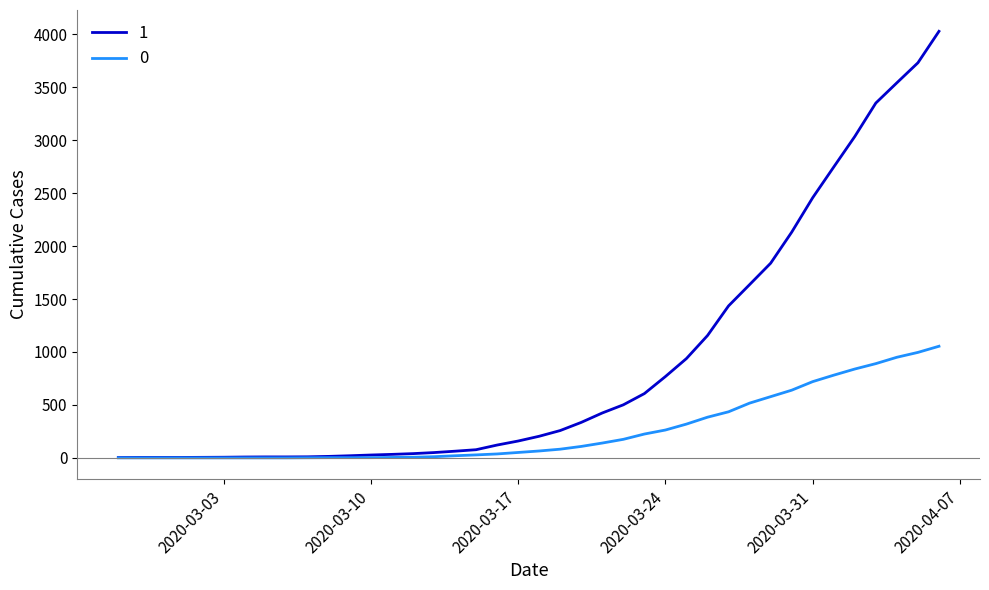

What is the average value of the 1 series?

895